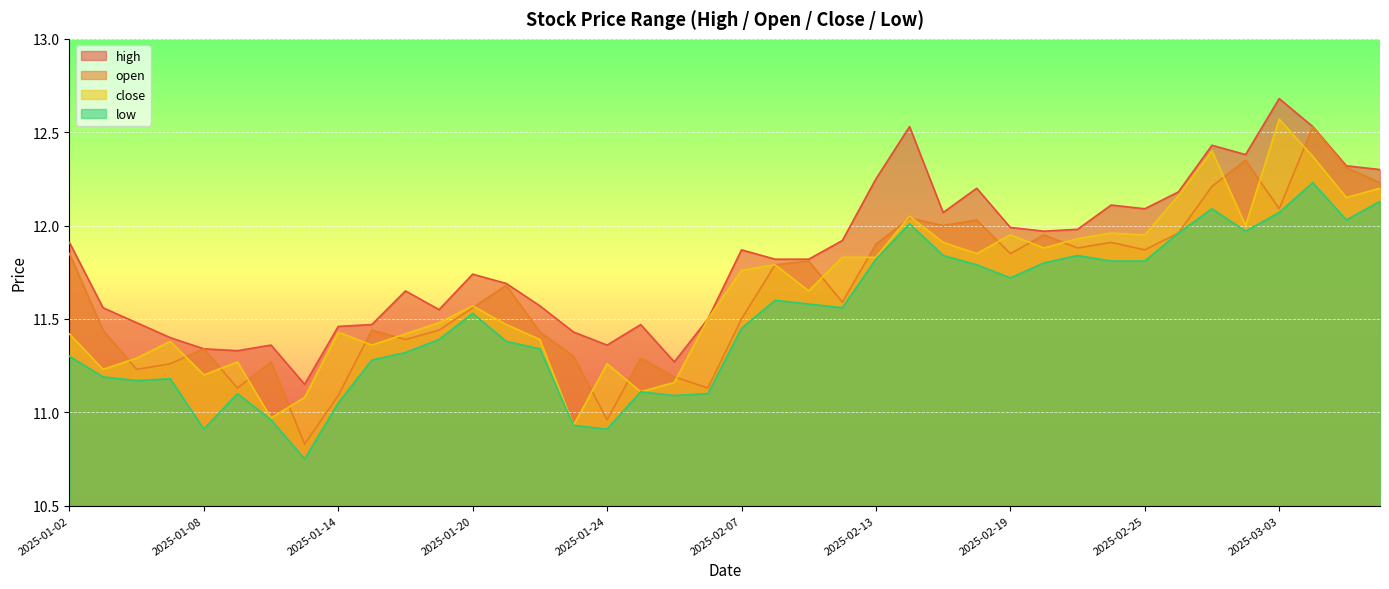

Where is close nearest to the value 11?

2025-01-10